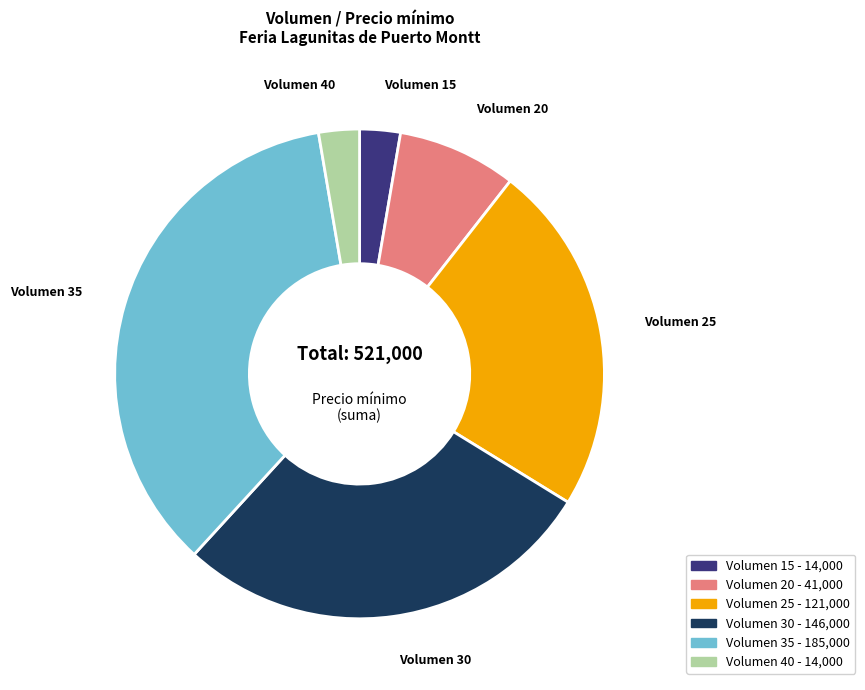

Is there any slice that represents more than half of the pie?

No